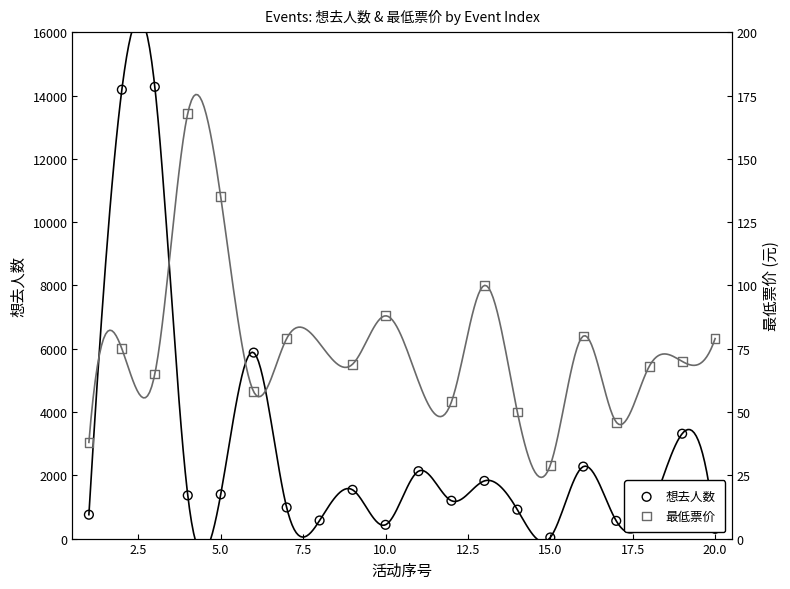

Approximately how many times larger is the value at 1 compared to 13?

0.4